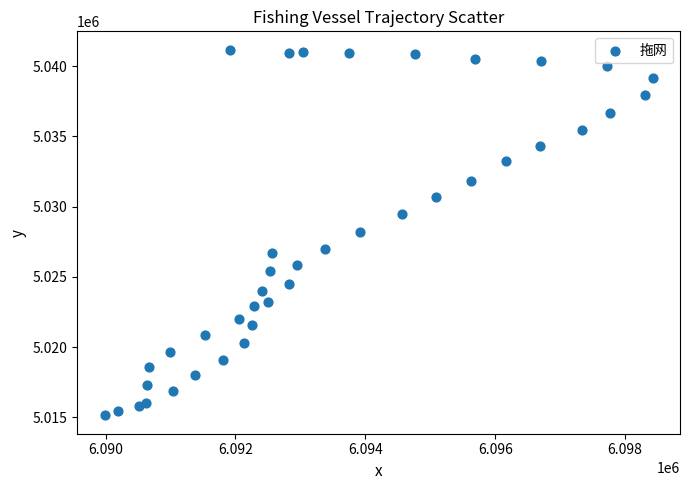

What is the range of X values (max minus min)?

8439.9